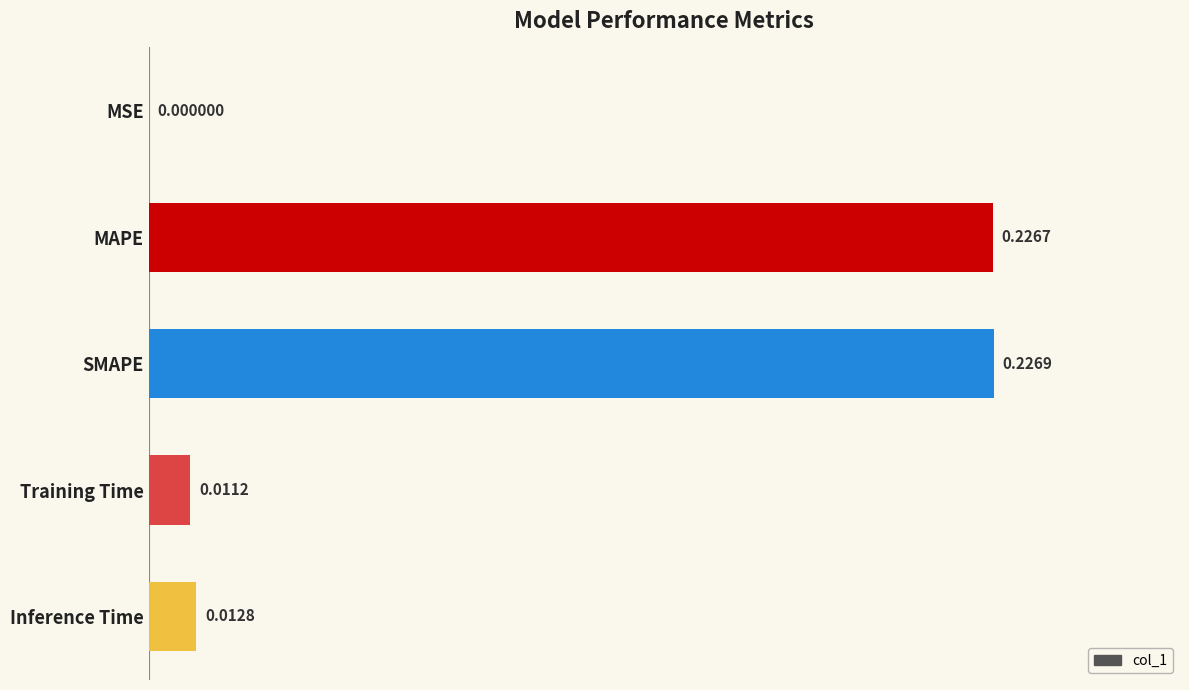

Where is the data nearest to the value 0?

MSE